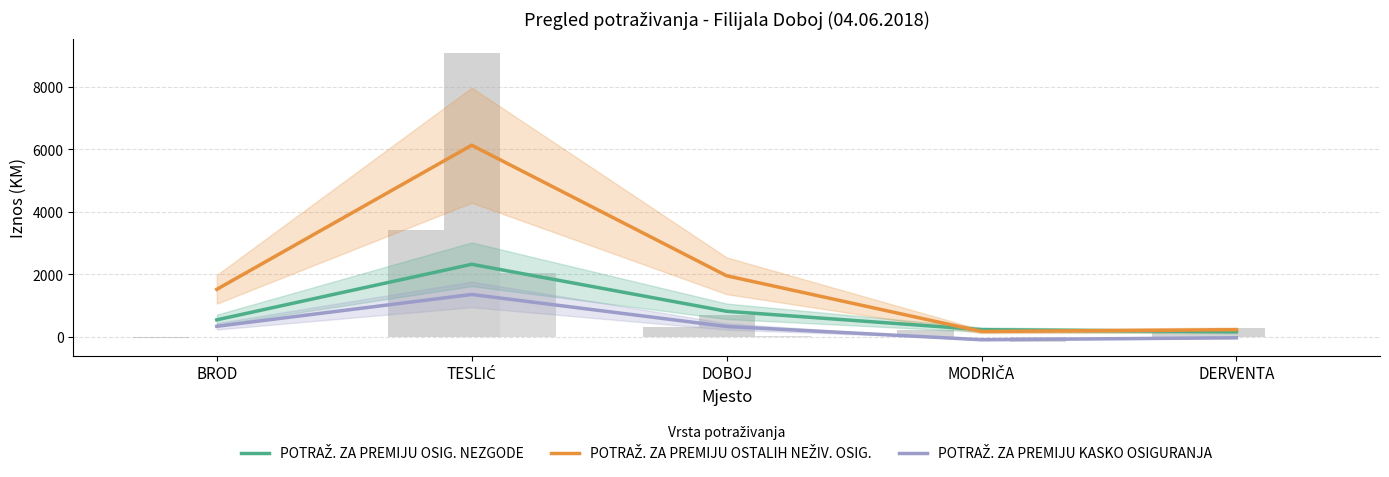

Where does the POTRAŽ. ZA PREMIJU OSIG. NEZGODE series first go above 550?

BROD